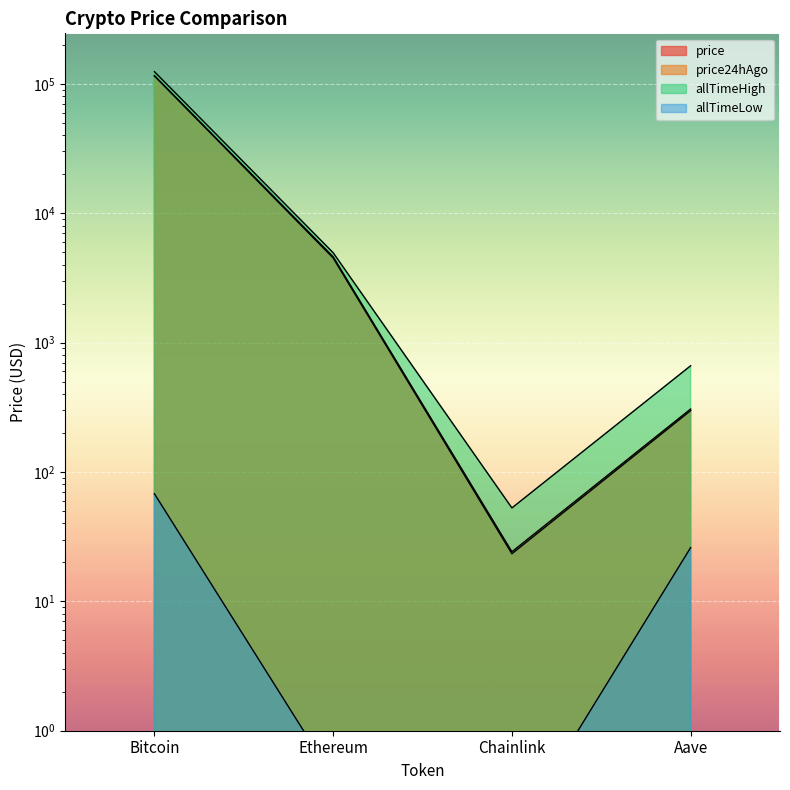

Rank the categories by allTimeHigh value from highest to lowest.

Bitcoin, Ethereum, Aave, Chainlink